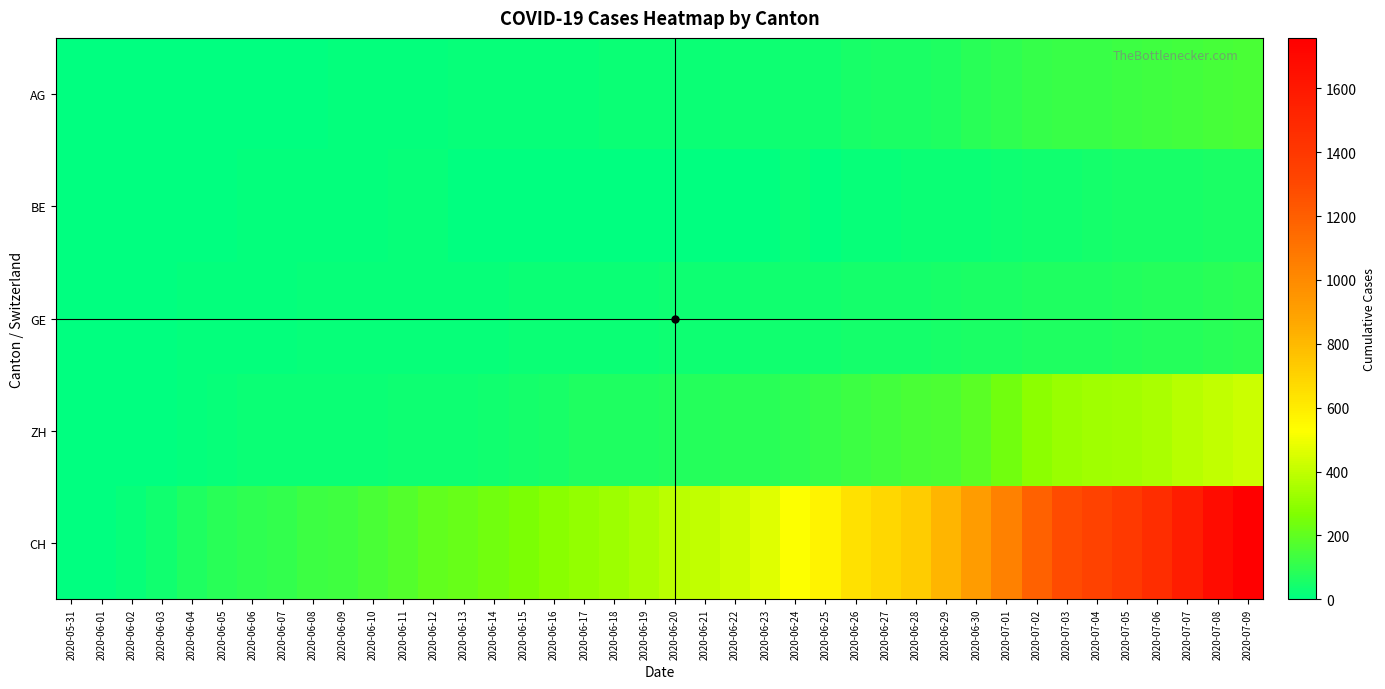

At how many categories does at least one series exceed 1337?

5